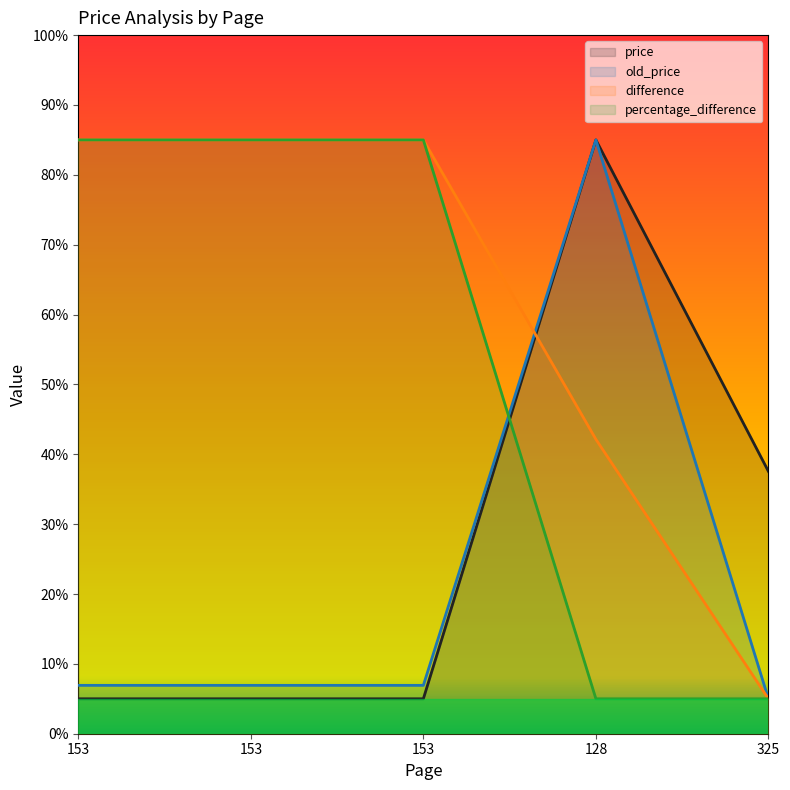

What is the sum of the price values at 153 and 325?

42.5